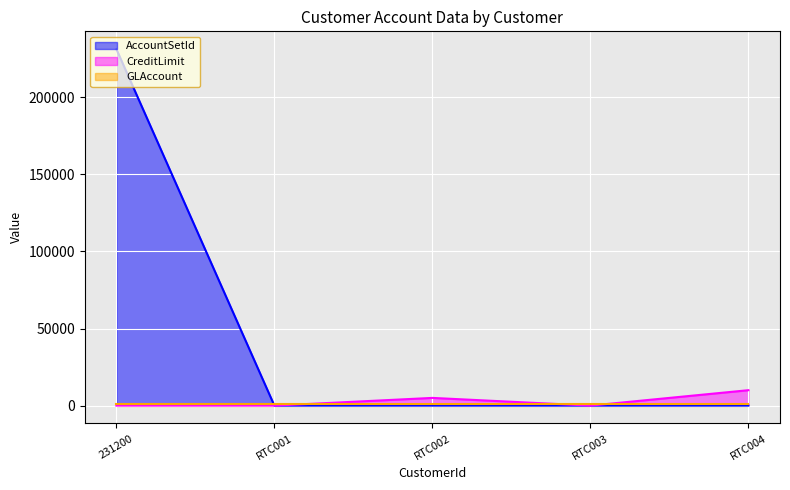

Is the value of CreditLimit at RTC002 greater than the value of AccountSetId at RTC001?

Yes